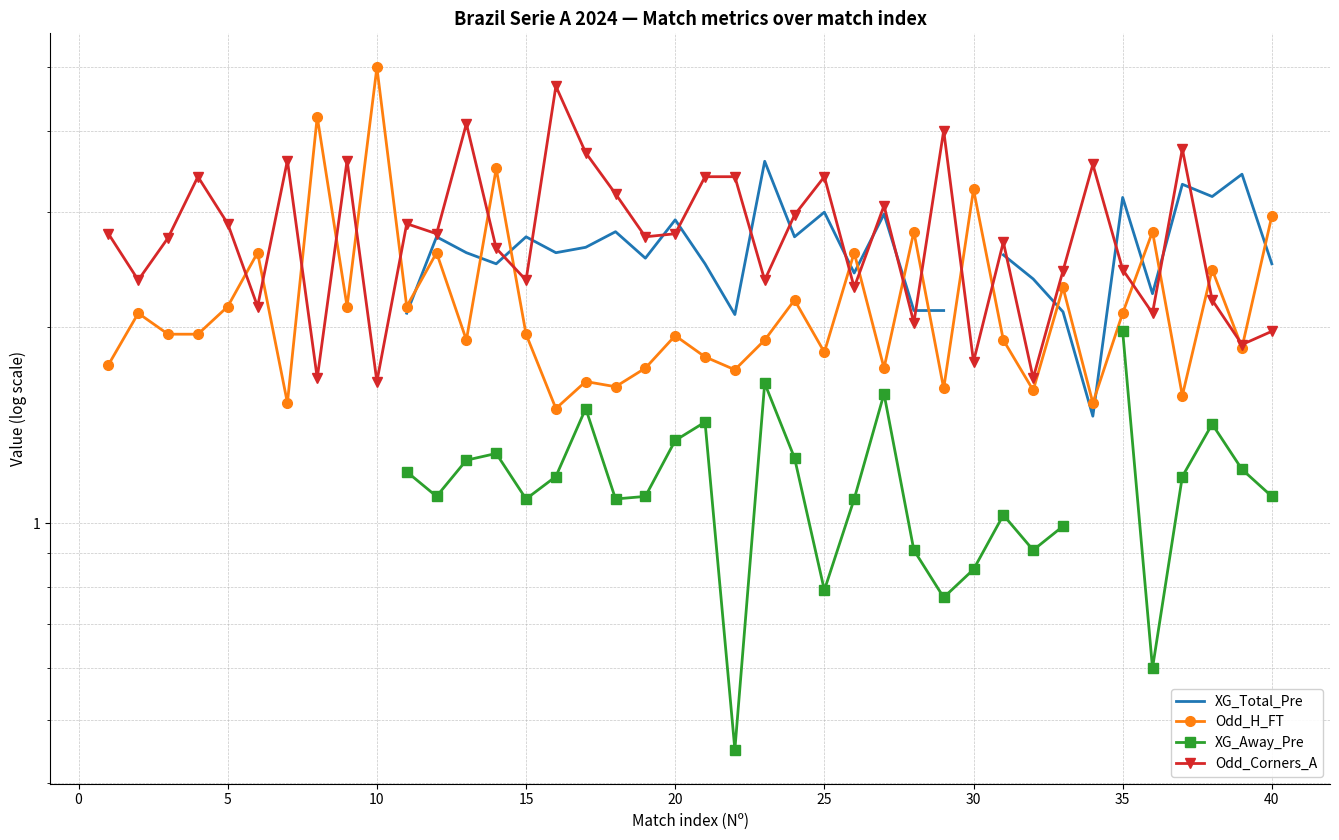

What is the average value of the Odd_Corners_A series?

2.8